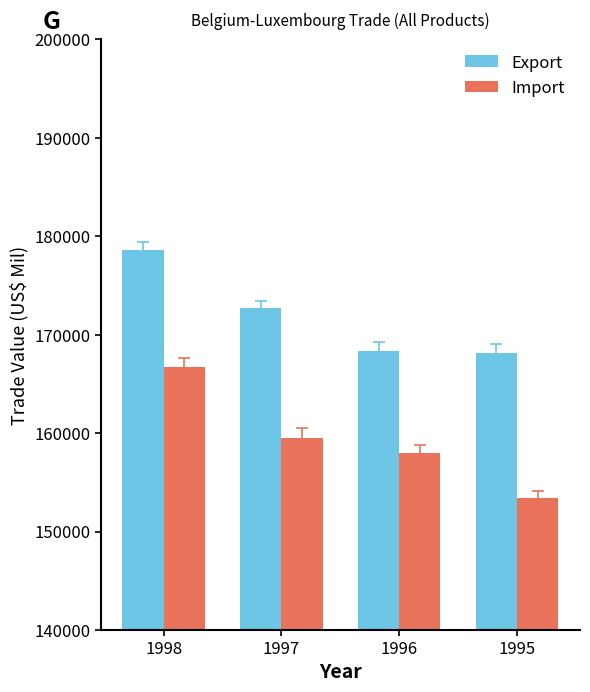

What is the maximum value for Export?

178615.4